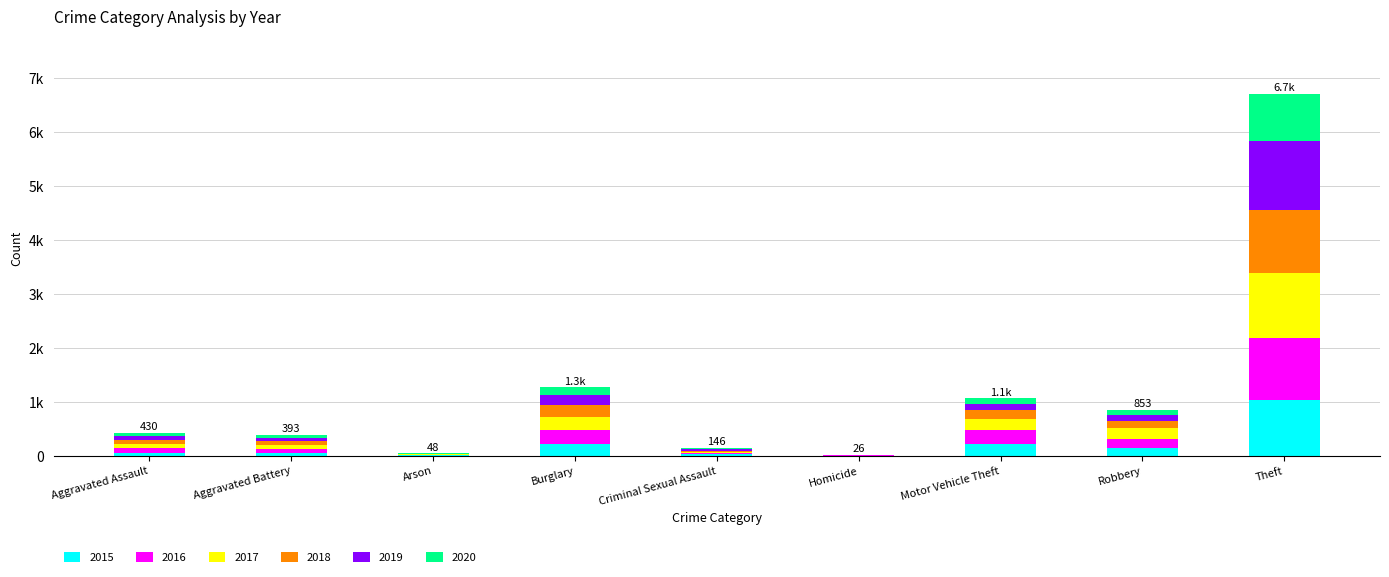

List the series in order of their peak value, lowest first.

2020, 2015, 2016, 2018, 2017, 2019